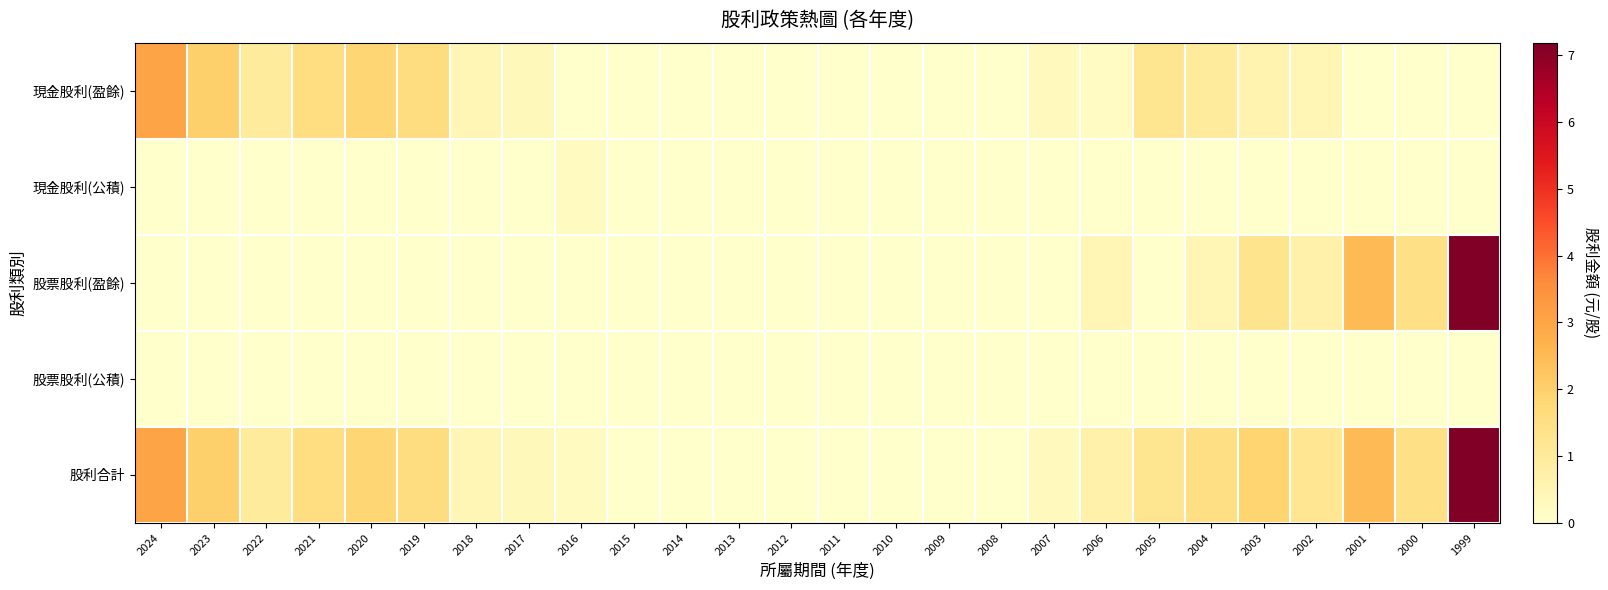

Rank the series at 2005 from highest to lowest value.

現金股利(盈餘), 股利合計, 現金股利(公積), 股票股利(盈餘), 股票股利(公積)